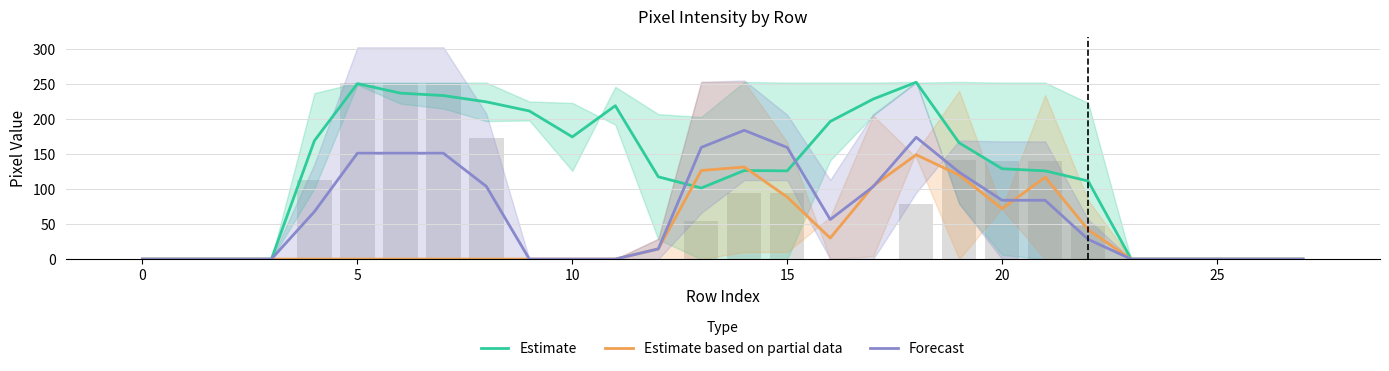

Does the chart contain any negative values?

No